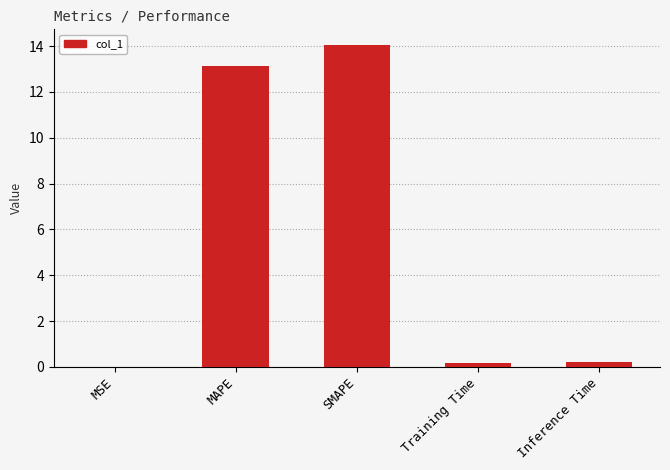

What is the sum of all values?

27.5